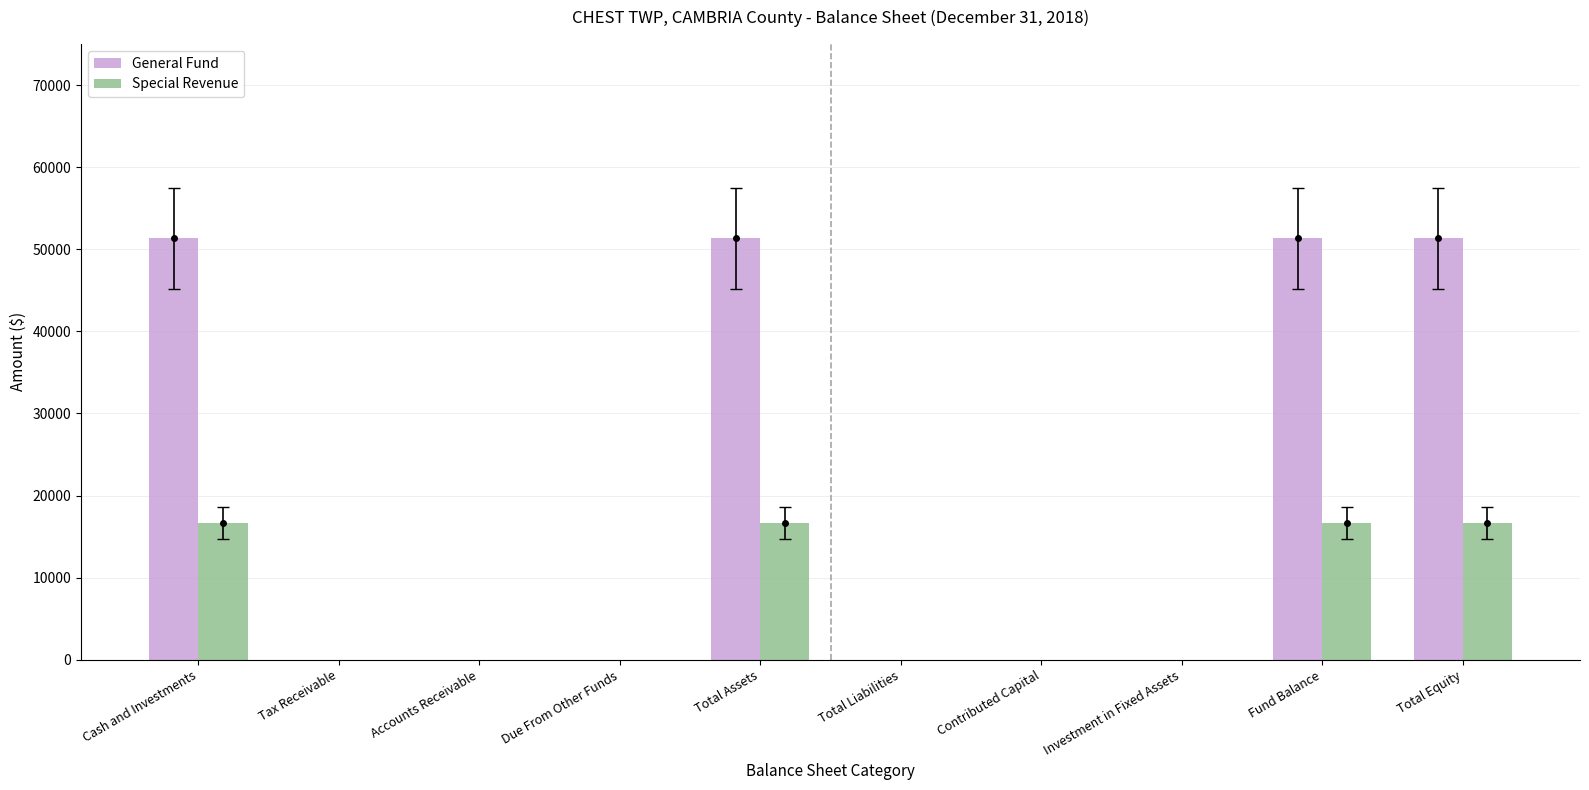

Is the value of General Fund at Cash and Investments greater than the value of Special Revenue at Fund Balance?

Yes